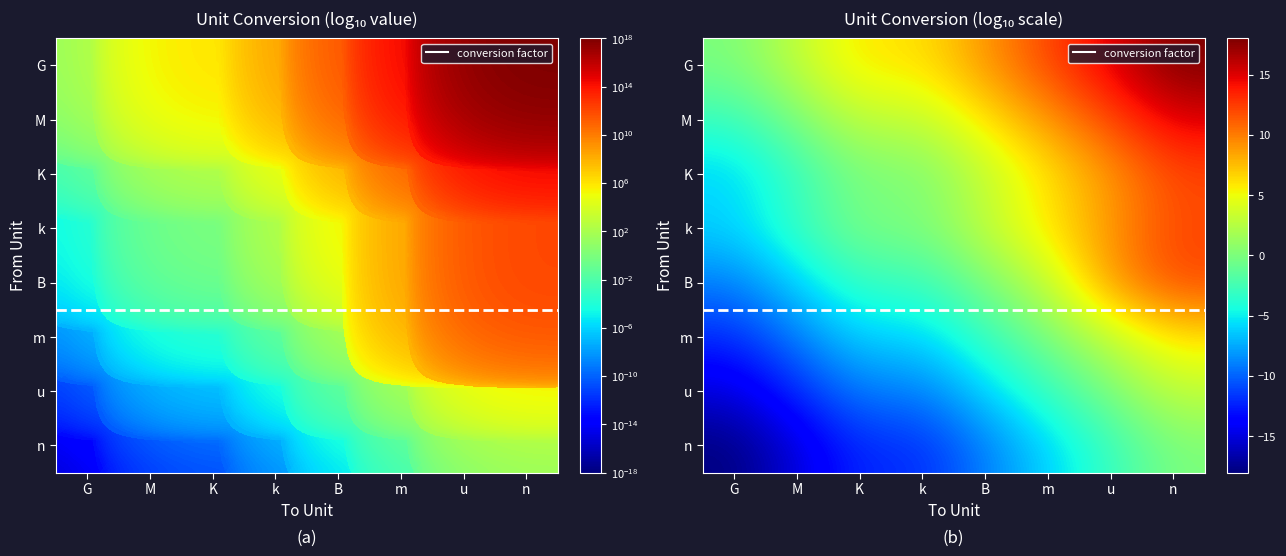

The value of G at K is 10. True or false?

False